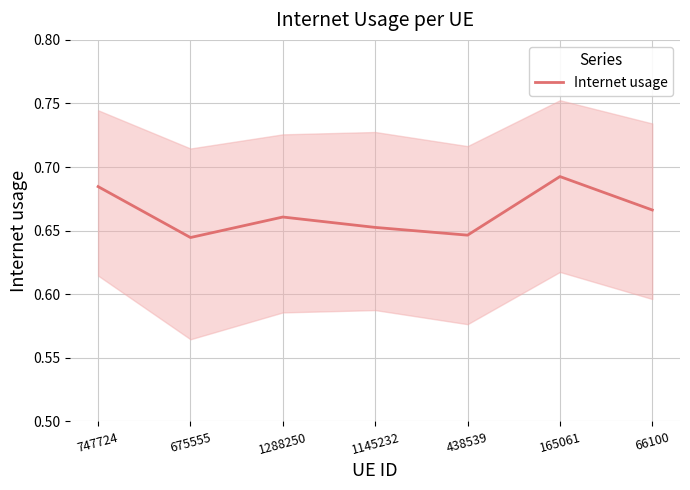

What is the value of the 5th point from the left?

0.6